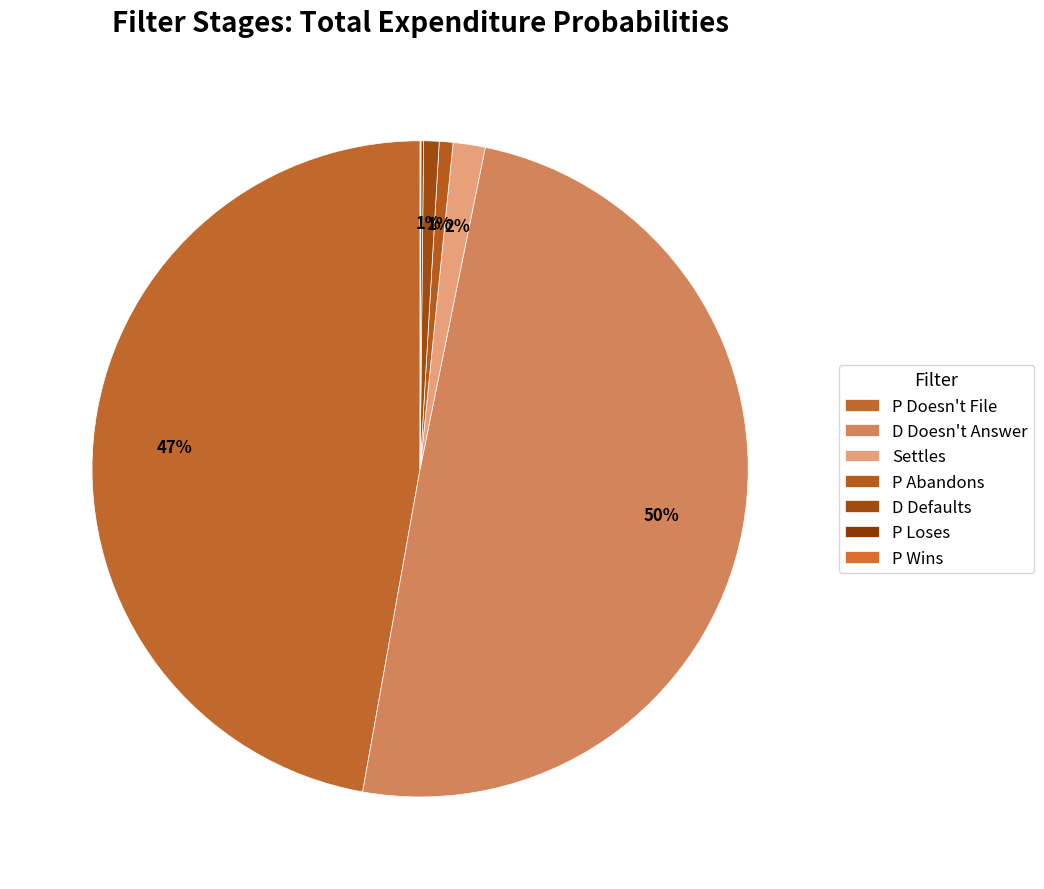

Is P Abandons the majority of the pie?

No